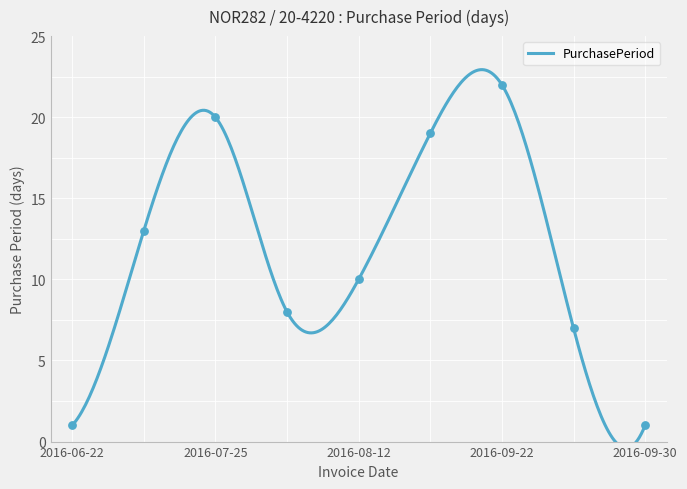

What is the ratio of the value at 2016-08-12 to the value at 2016-06-22?

10.0